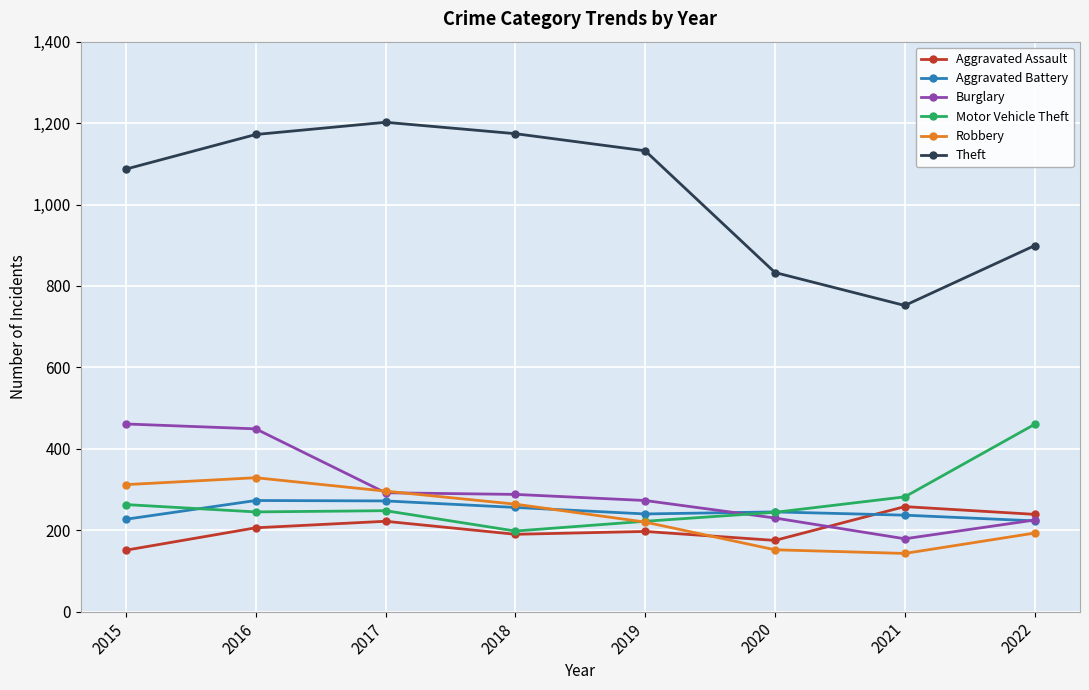

Where do Aggravated Battery and Burglary first cross each other?

2019 and 2020